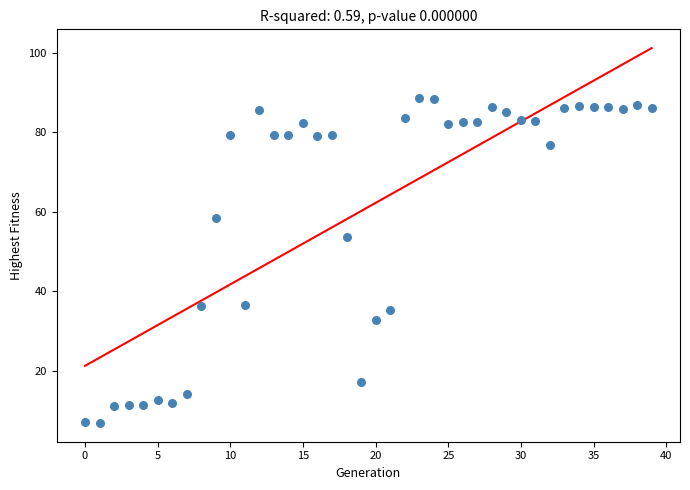

What Y value in the scatter plot is closest to 47?

53.5